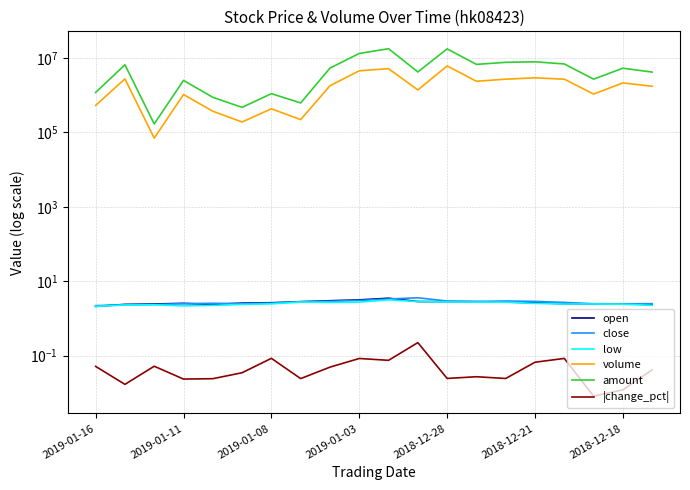

In open, how many points are lower than both neighbors (excluding endpoints)?

2